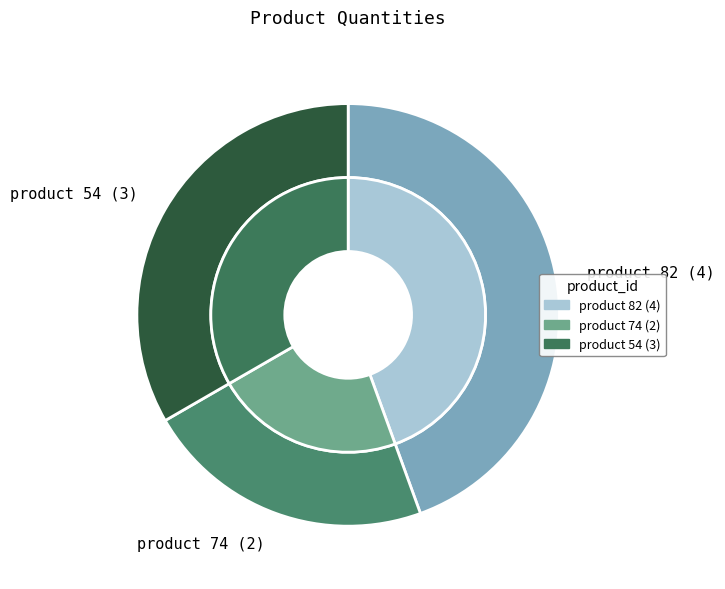

Count the number of slices in the pie.

3